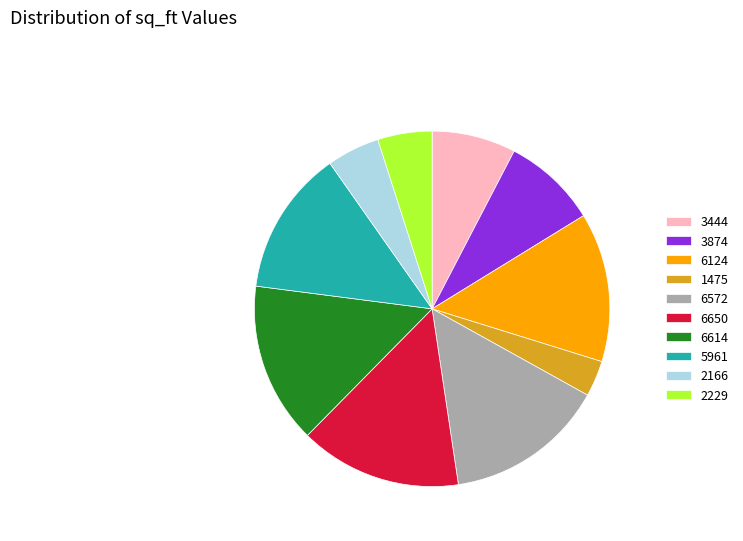

Is there any slice that represents more than half of the pie?

No